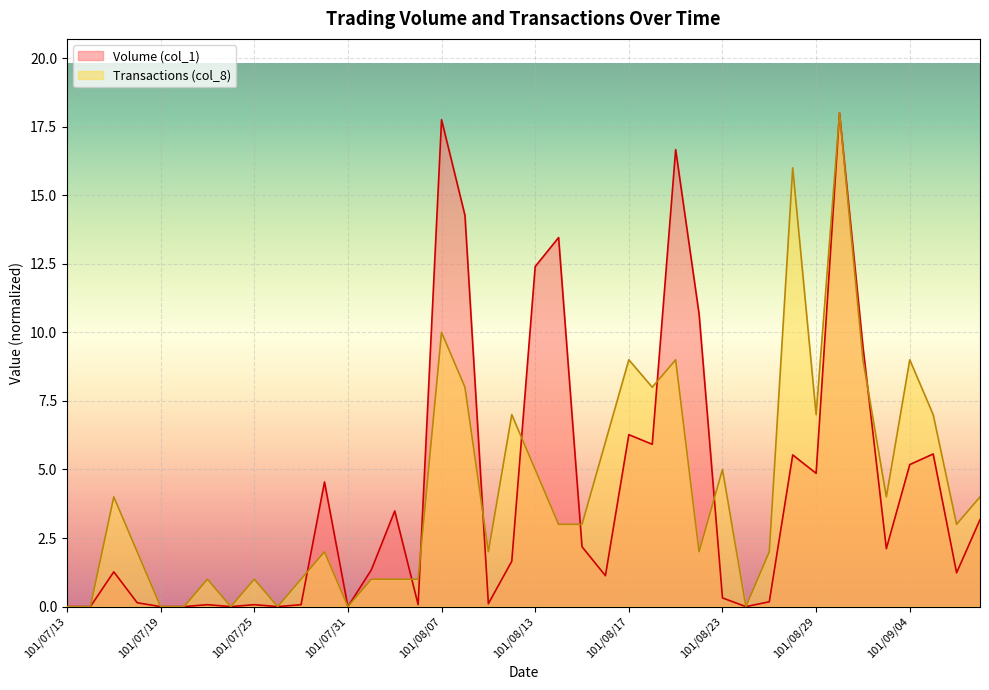

What is the difference between the maximum and minimum values in the Volume (col_1) series?

18.0